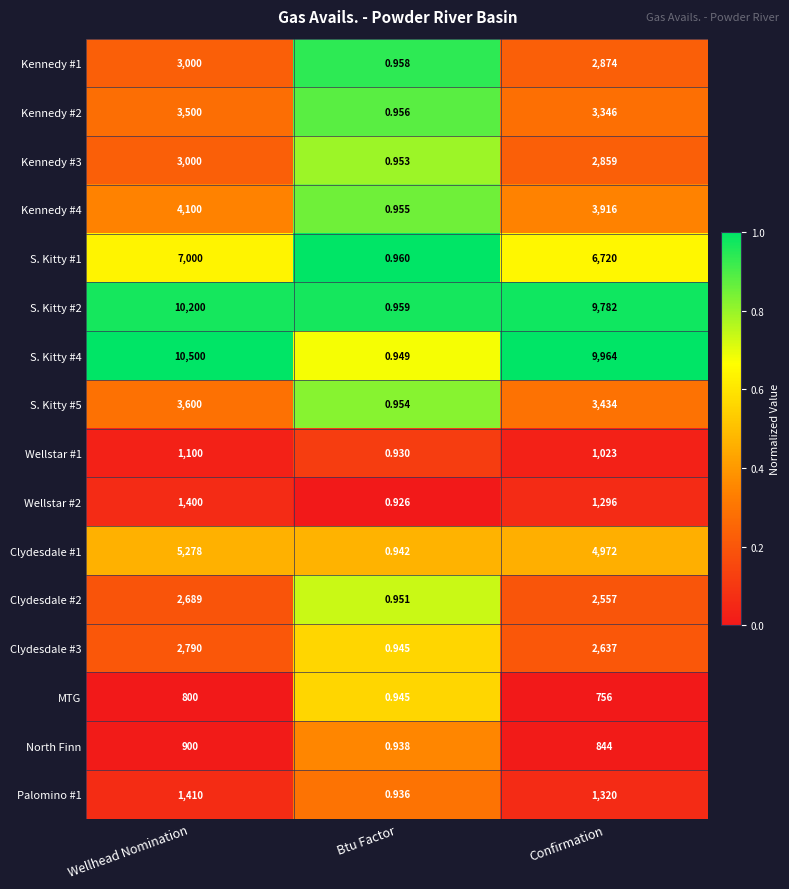

List the labels in order of Clydesdale #3 value, largest first.

Wellhead Nomination, Confirmation, Btu Factor